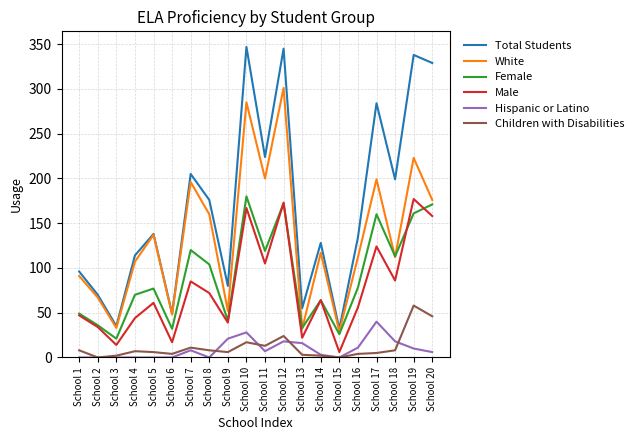

Which series has the largest total across all categories?

Total Students